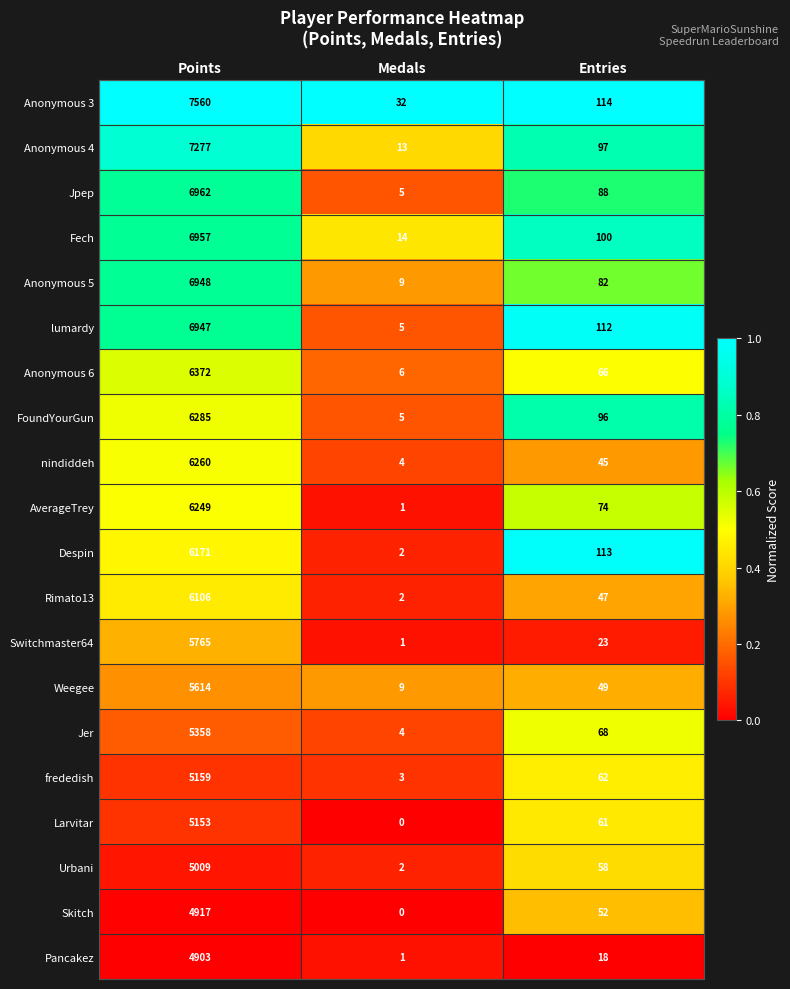

What is the sum of all AverageTrey values?

6324